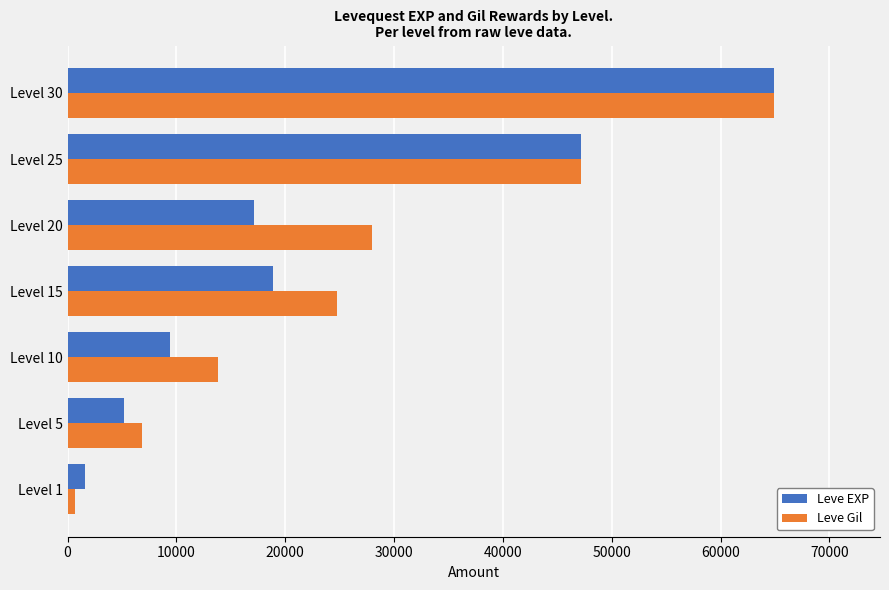

Which series has the widest spread of values?

Leve Gil